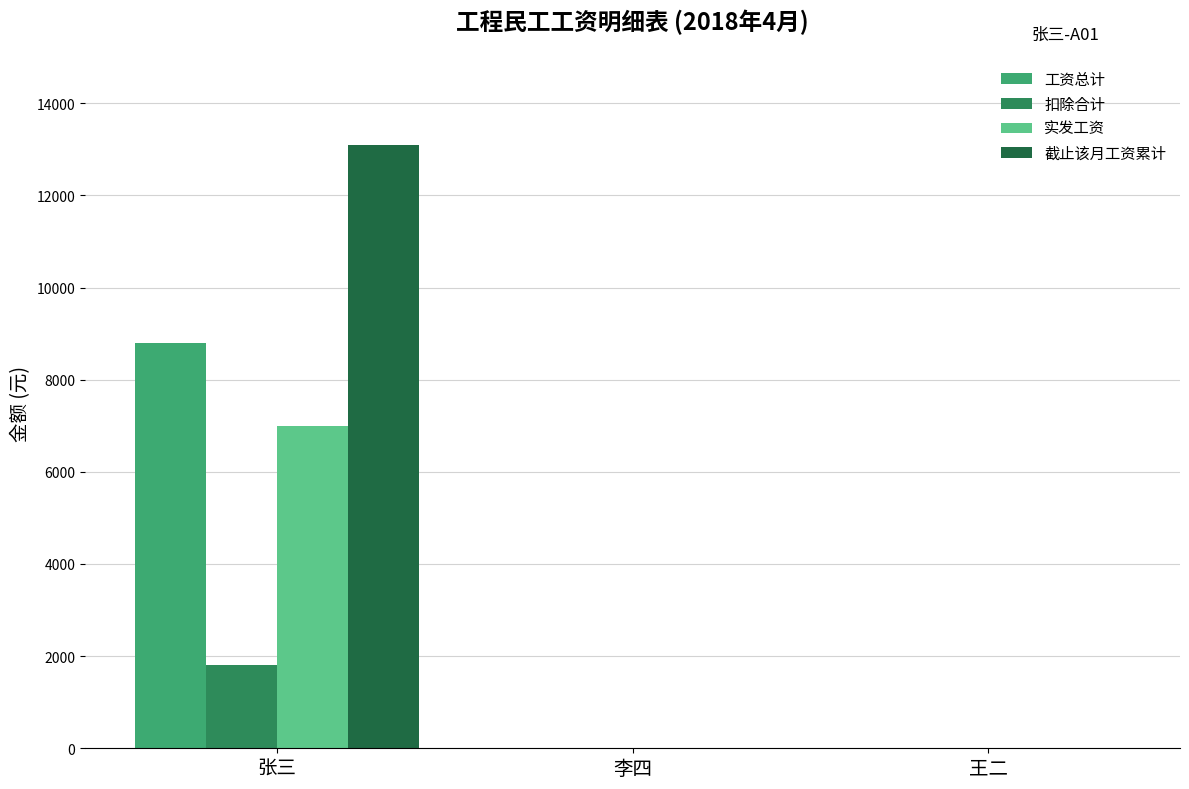

Which category has the highest value in the 扣除合计 series?

张三